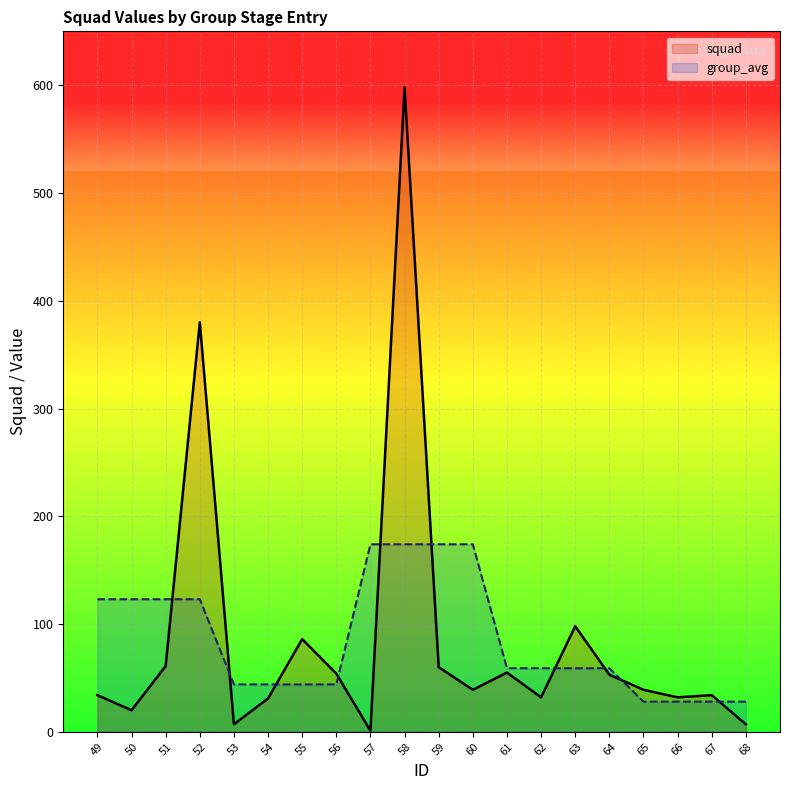

At which category is the sum across all series the highest?

58